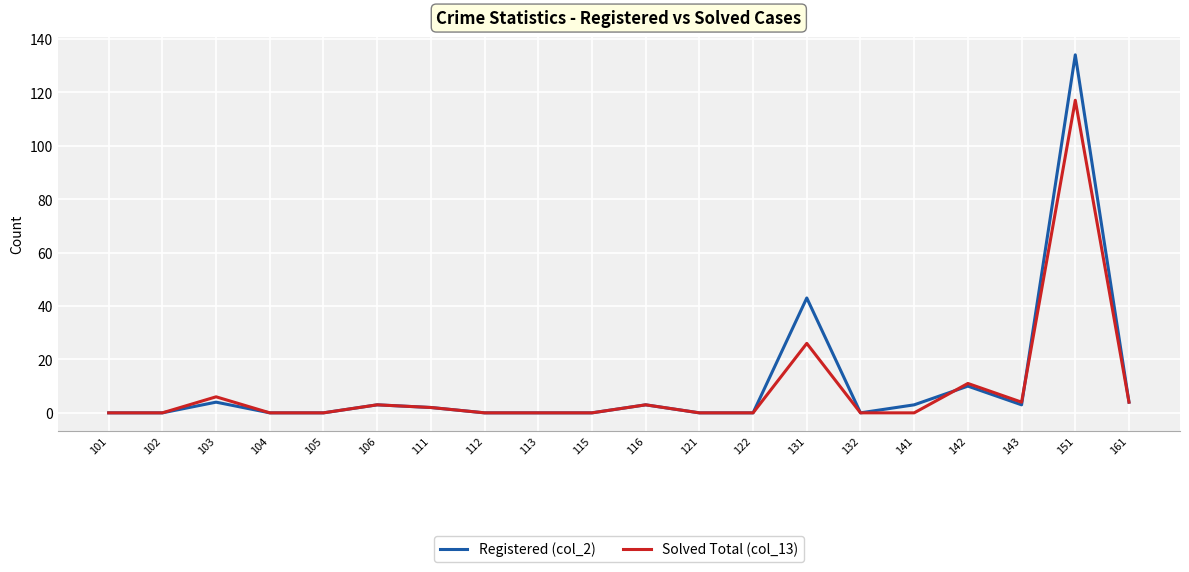

Reading right to left, what are all the values shown in this chart?

Registered (col_2): 161=4	151=134	143=3	142=10	141=3	132=0	131=43	122=0	121=0	116=3	115=0	113=0	112=0	111=2	106=3	105=0	104=0	103=4	102=0	101=0
Solved Total (col_13): 161=4	151=117	143=4	142=11	141=0	132=0	131=26	122=0	121=0	116=3	115=0	113=0	112=0	111=2	106=3	105=0	104=0	103=6	102=0	101=0